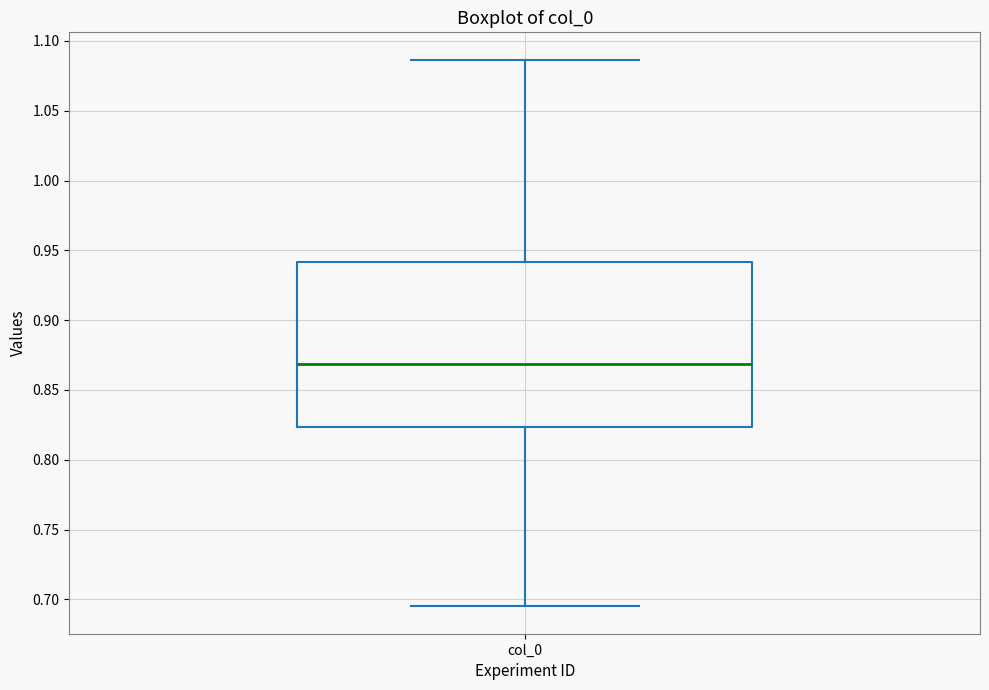

Transcribe this box plot: give where the median line is, the range the box spans, and where the two whiskers end, as read against the y-axis. The values are not printed on the chart, so give them approximately, as read against the axis.

median 0.870, box 0.825 to 0.940, whiskers 0.695 to 1.085